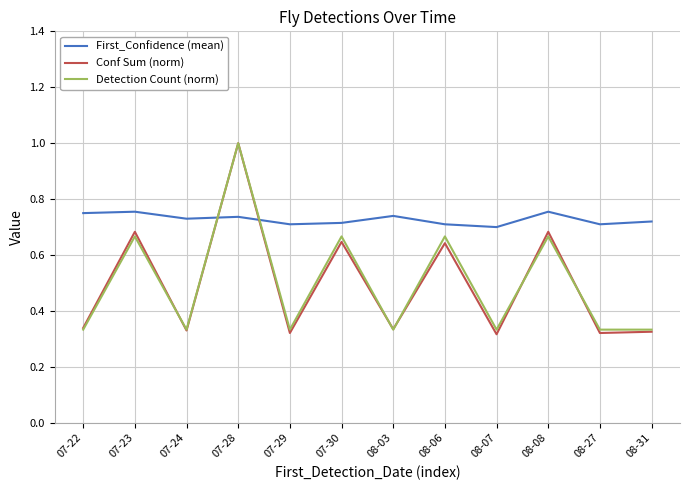

True or false: First_Confidence (mean) has a value of 0.7 at 08-27.

True